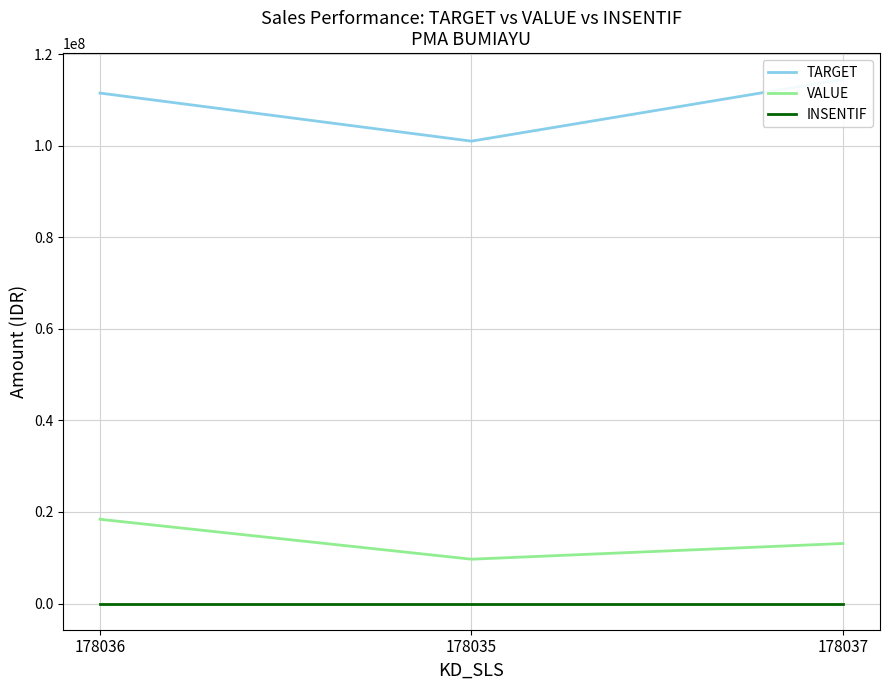

What is the value of the TARGET point at the 1st from the left?

111500000